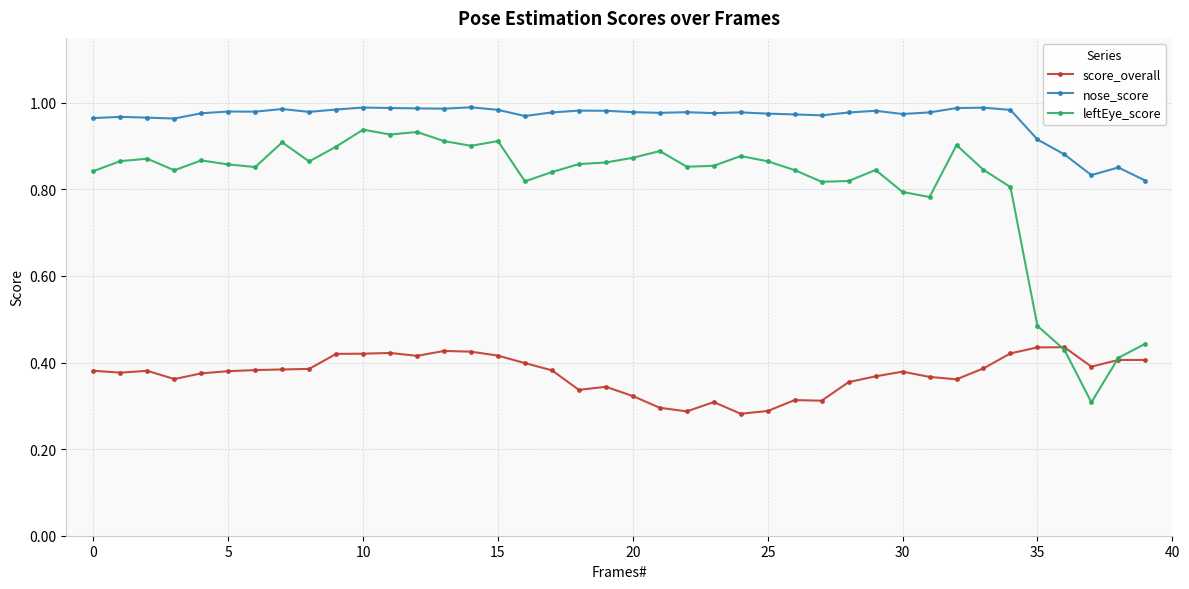

Which series has the largest total across all categories?

nose_score